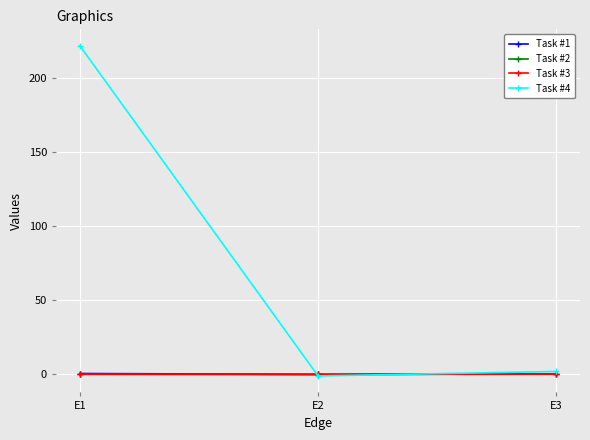

At which category is the sum across all series the highest?

E1